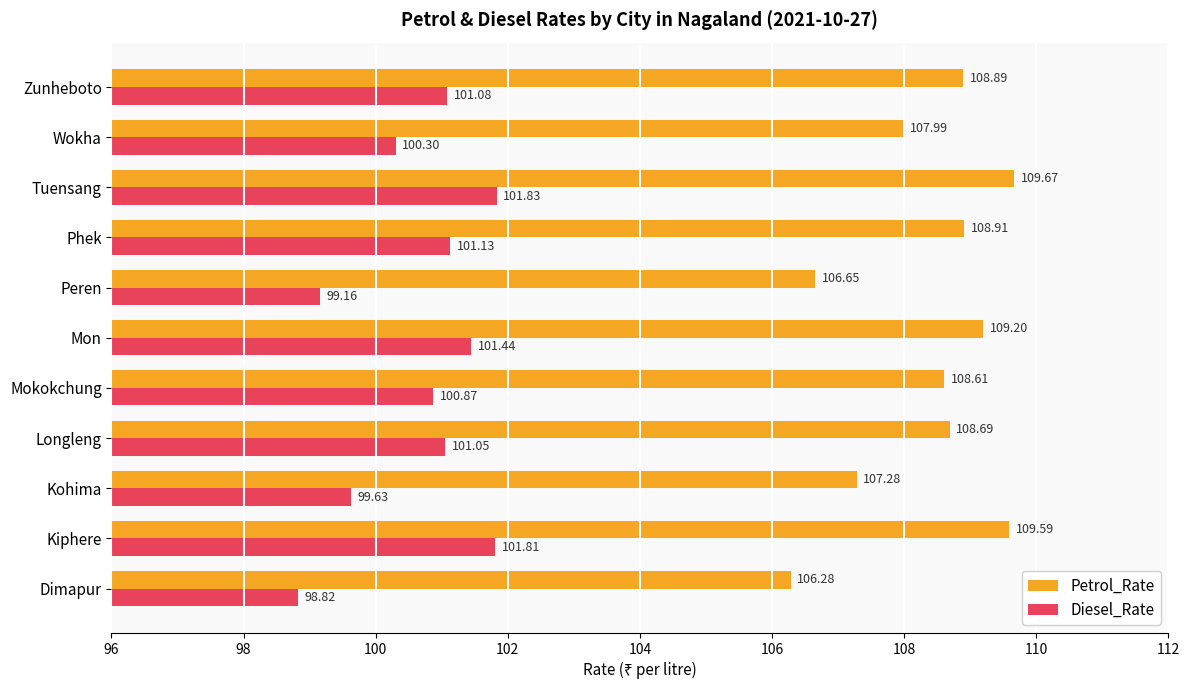

What is the sum of the Diesel_Rate values at Peren and Mon?

200.6